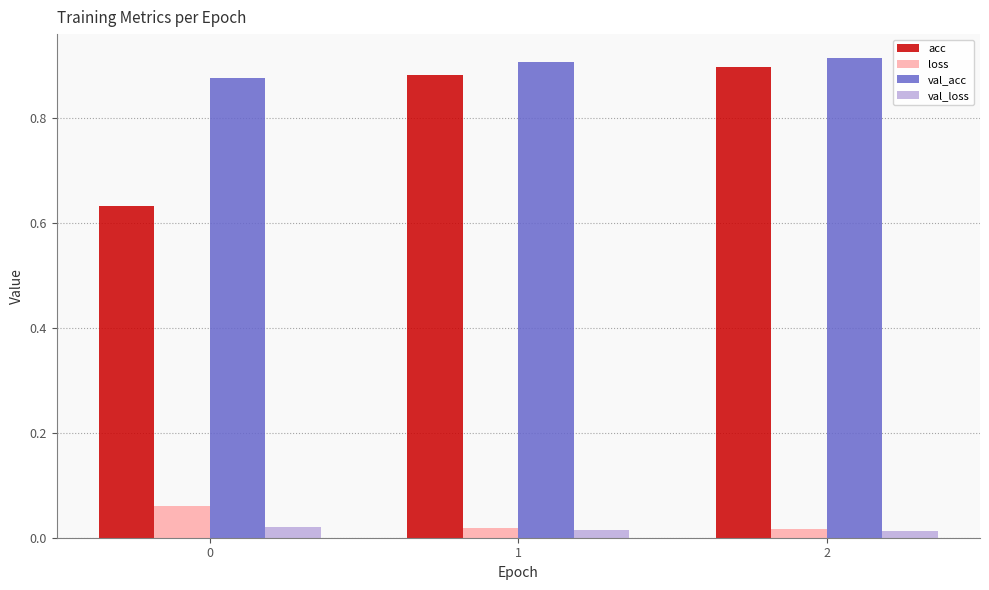

The value of acc at 1 is 0.3. True or false?

False